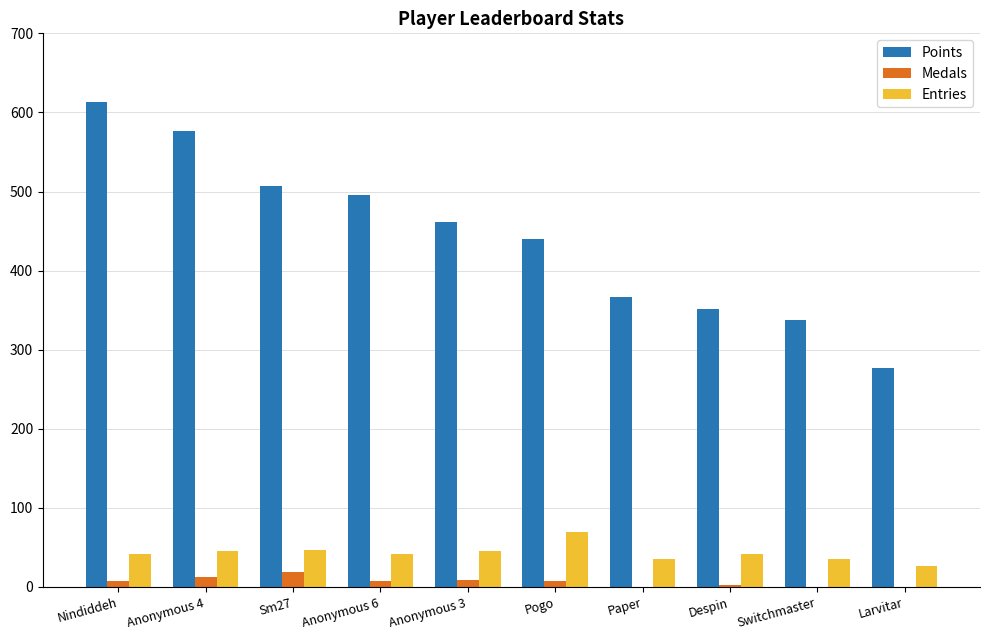

Are the bars horizontal?

No